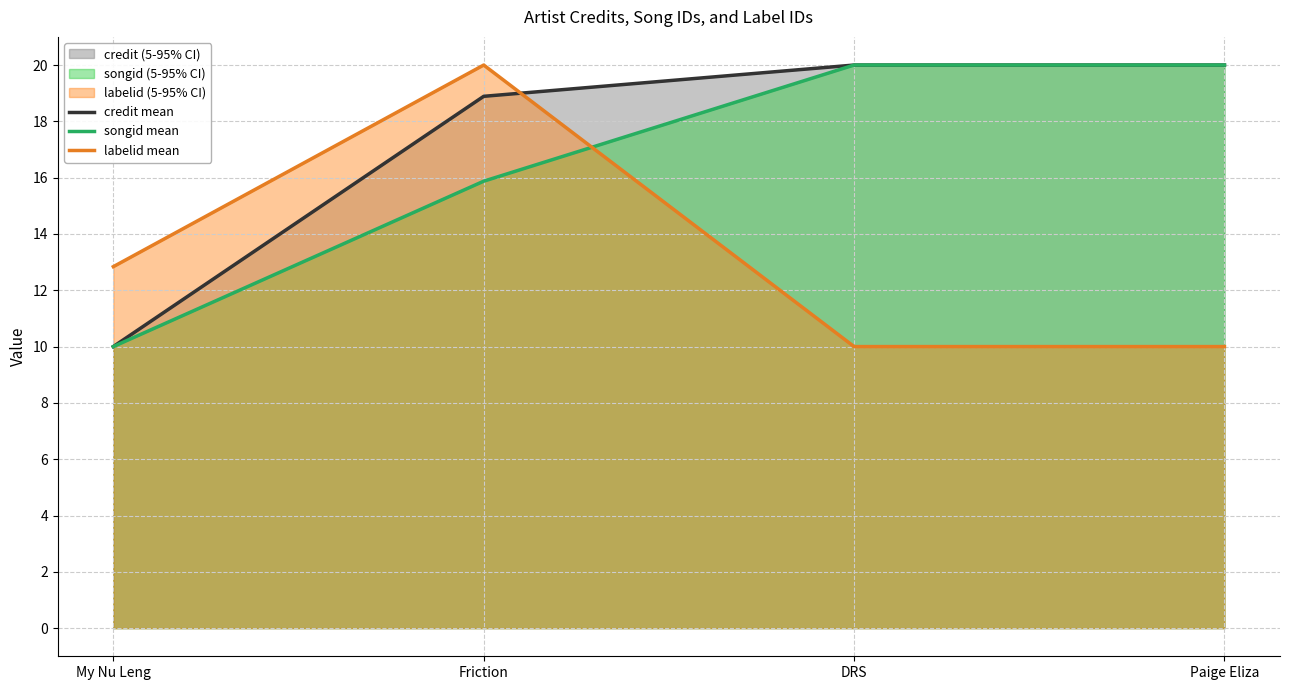

What is the difference between the maximum and minimum values in the credit mean series?

10.0